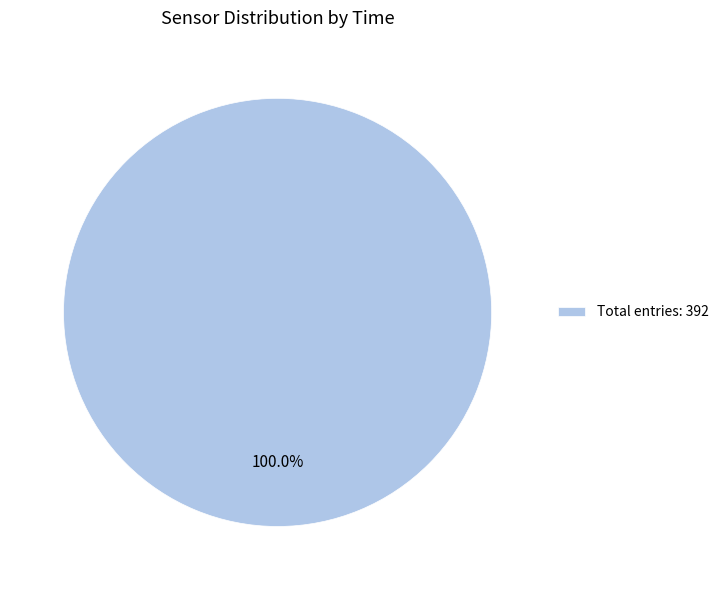

Rank the categories by value from highest to lowest.

Total entries: 392